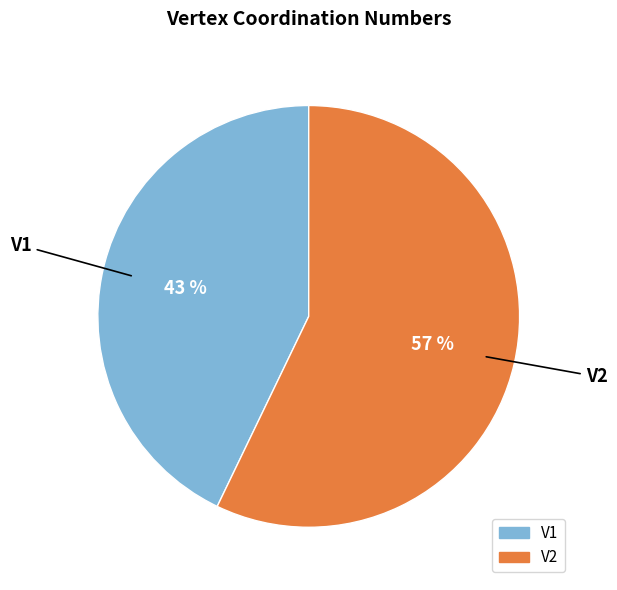

How many slices are in this pie chart?

2